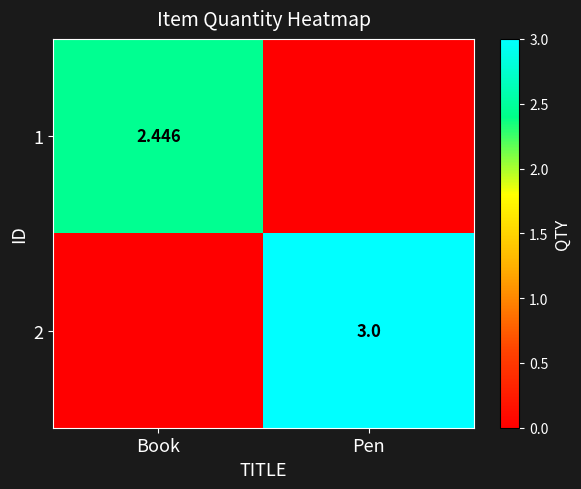

At which category is the sum across all series the highest?

Pen